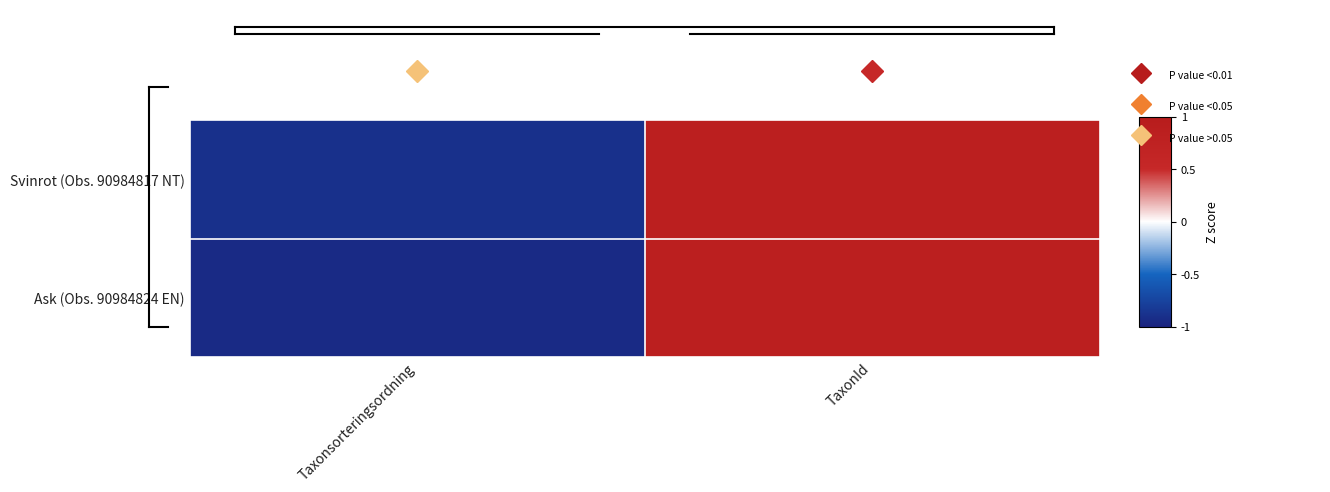

Rank the series by their maximum value, from highest to lowest.

Ask (Obs. 90984824 EN), Svinrot (Obs. 90984817 NT)